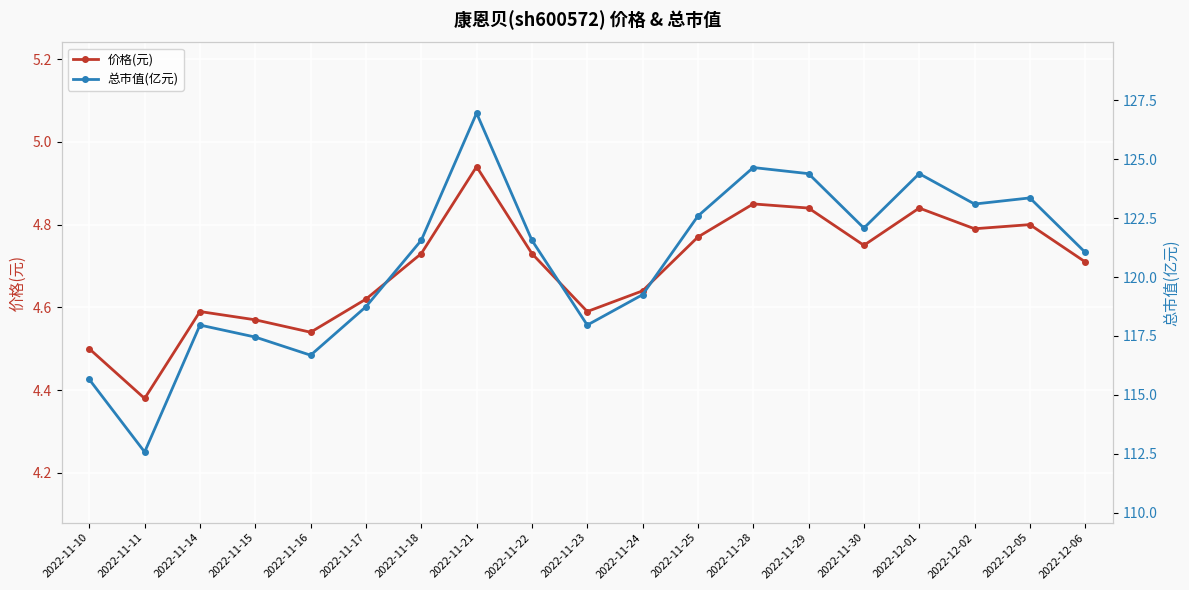

True or false: 价格(元) and 总市值(亿元) cross at least once.

False